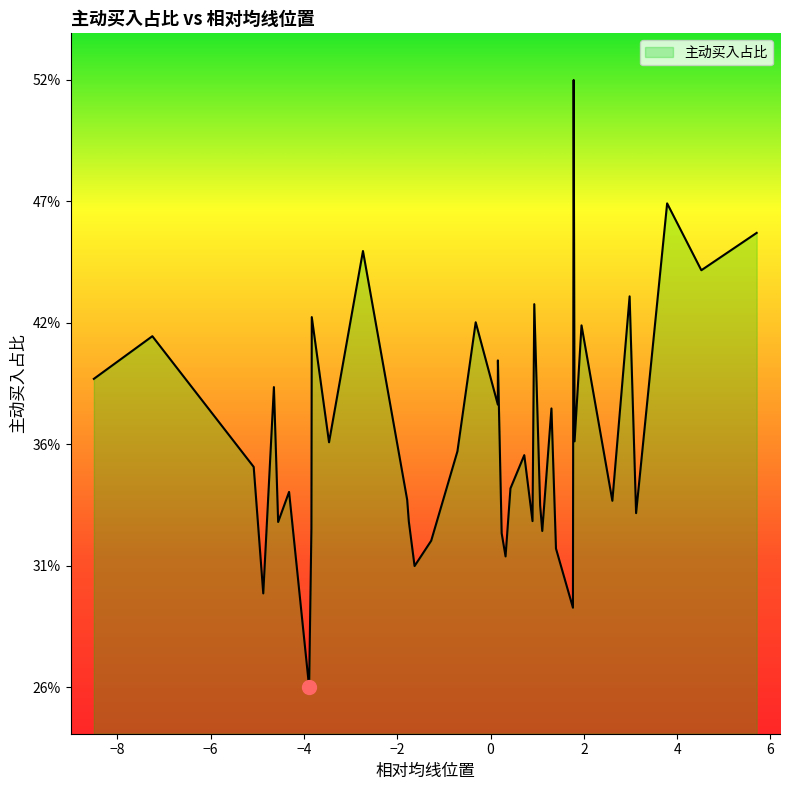

Does the chart display data point markers on the line(s)?

No